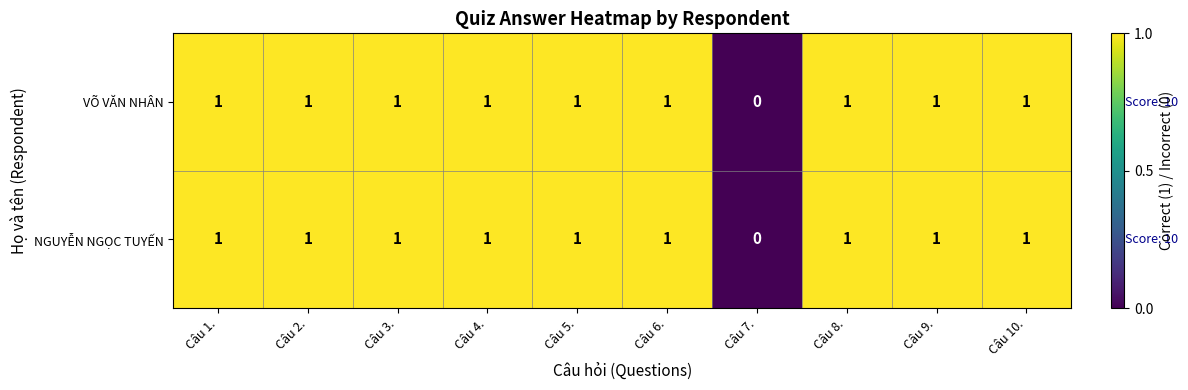

Is it true that VÕ VĂN NHÂN equals 0 at Câu 5.?

False